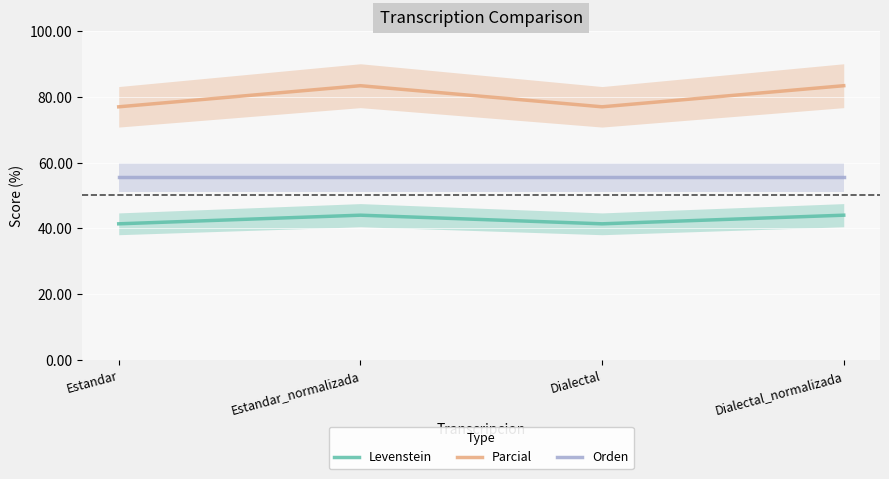

What is the sum of the Parcial values at Estandar_normalizada and Estandar?

160.3